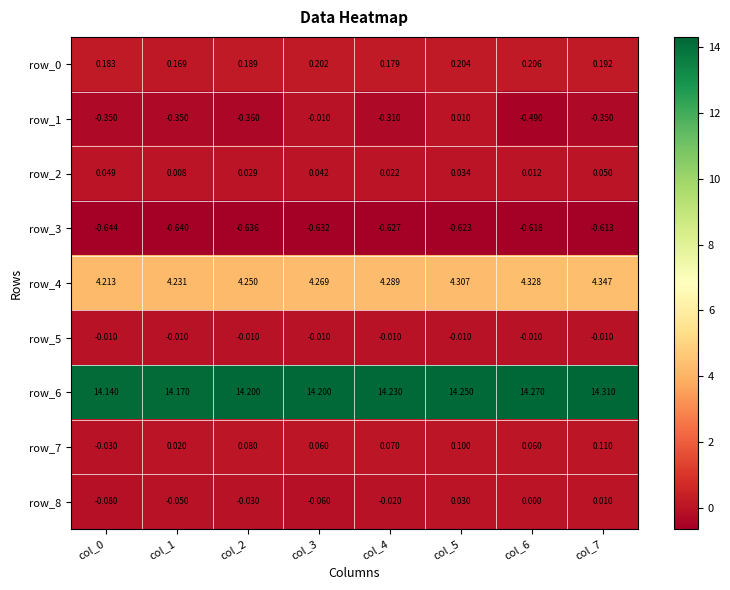

Which category has the highest value across all series?

col_7